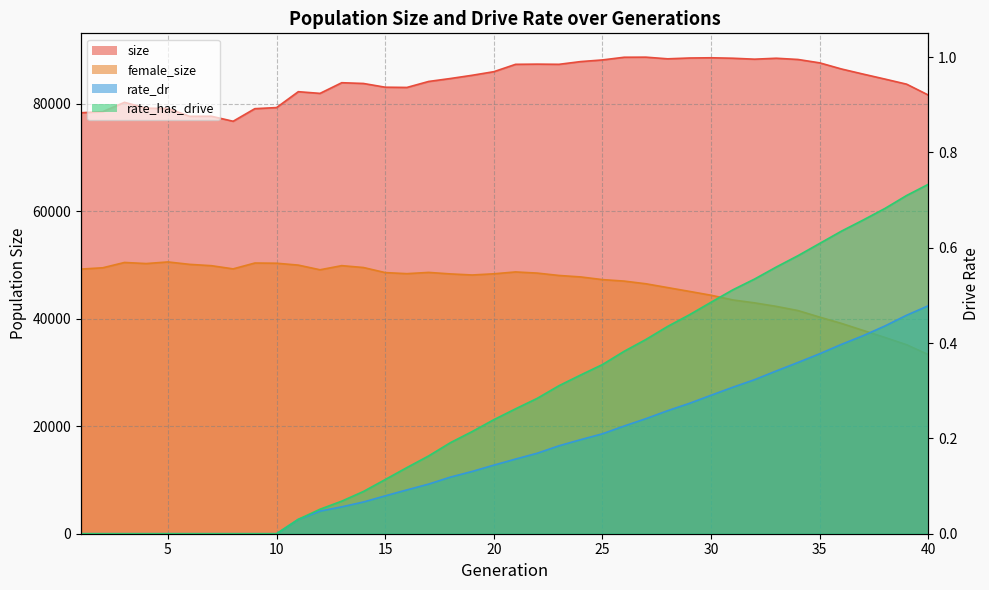

What is the difference between the second highest and minimum values in the size series?

11909.0